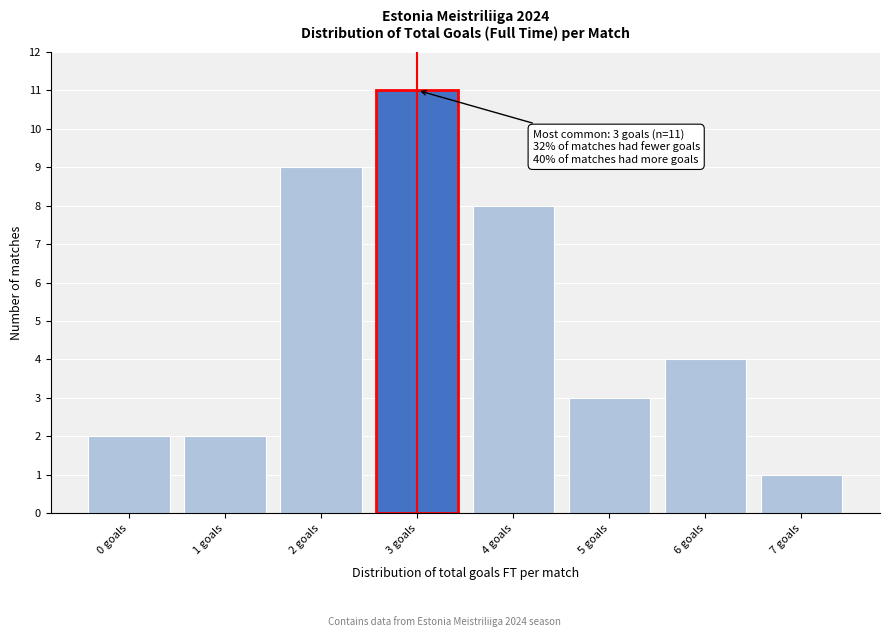

Which range on the x-axis has the tallest bar?

2.5 to 3.5